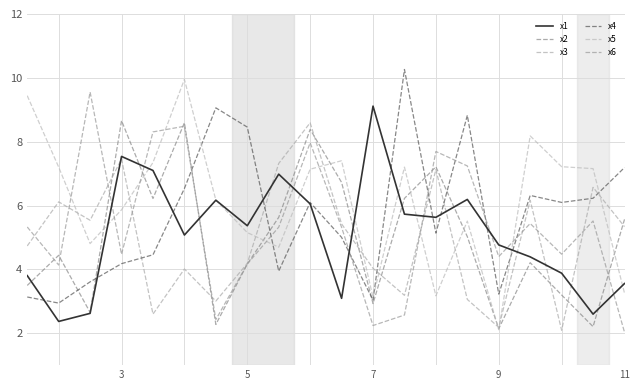

Does the chart display data point markers on the line(s)?

No